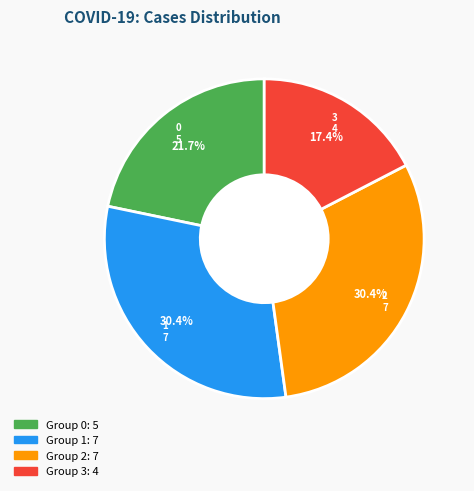

Is there any slice that represents more than half of the pie?

No